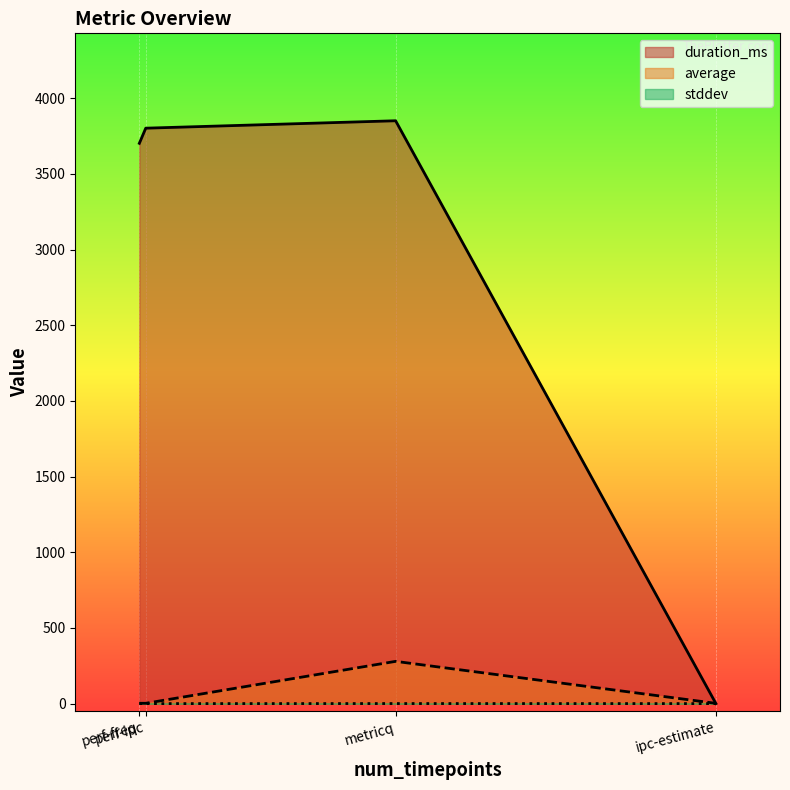

What is the total value across all series at perf-freq?

3704.2